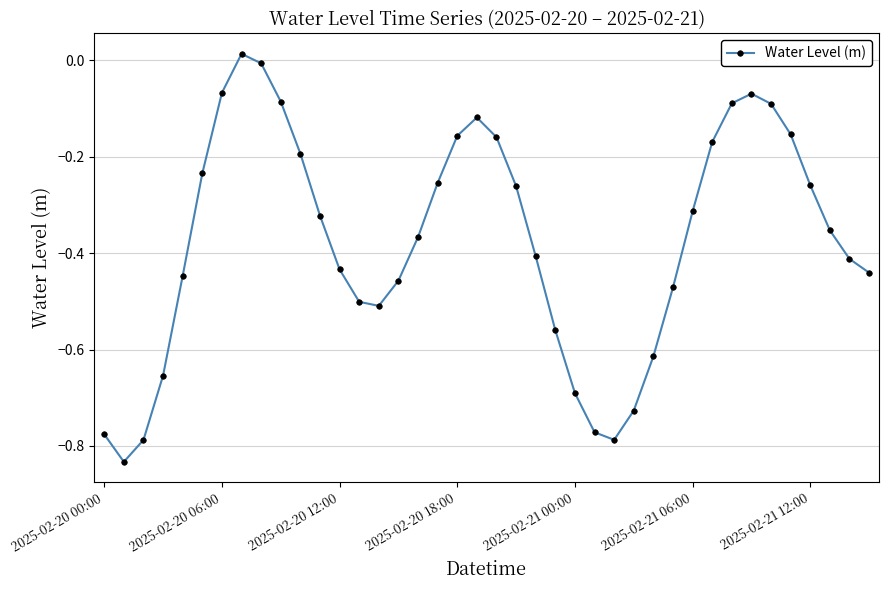

True or false: there are more than 0 points higher than both neighbors.

True